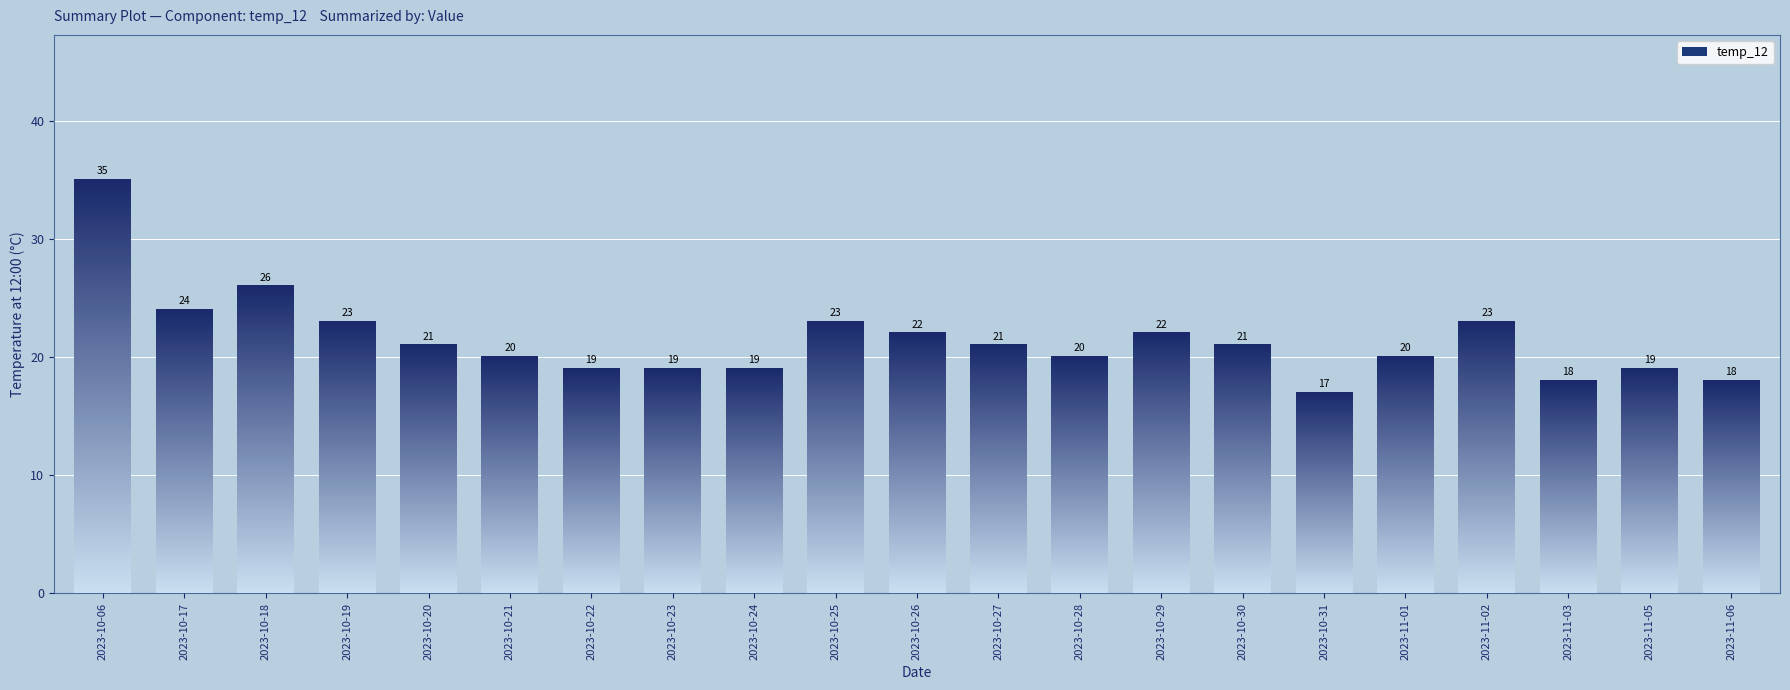

How many bars are there in total?

21